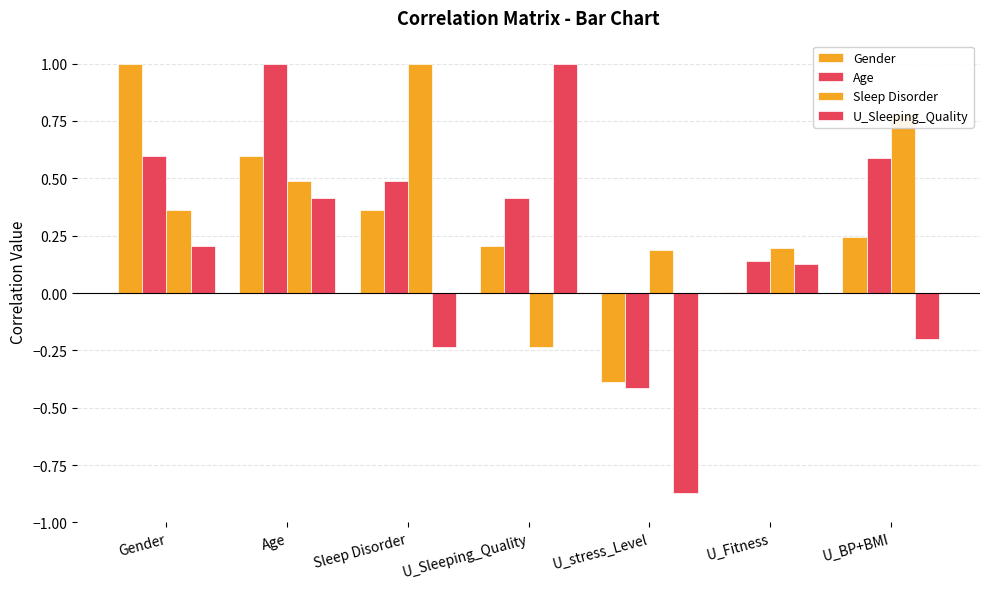

List the labels in order of Gender value, largest first.

Gender, Age, Sleep Disorder, U_BP+BMI, U_Sleeping_Quality, U_Fitness, U_stress_Level